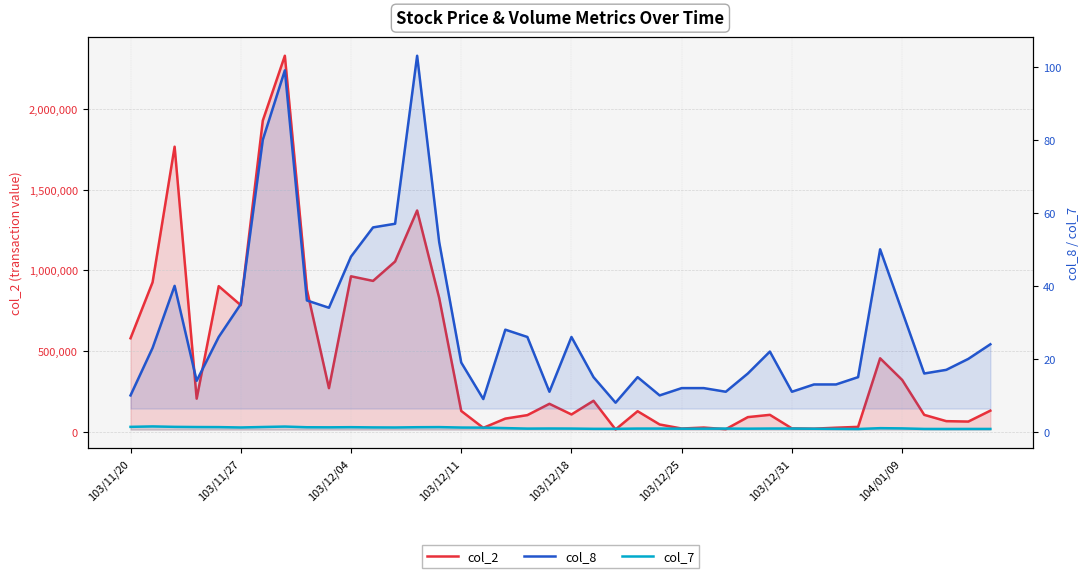

What is the total value across all series at 8?

881277.3